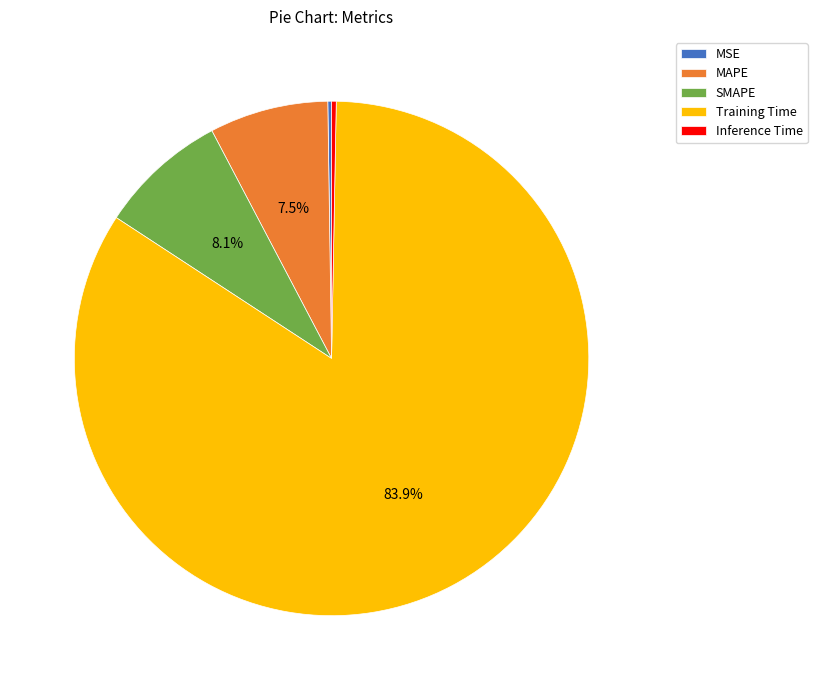

What percentage is the Training Time slice, to the nearest percent?

84%